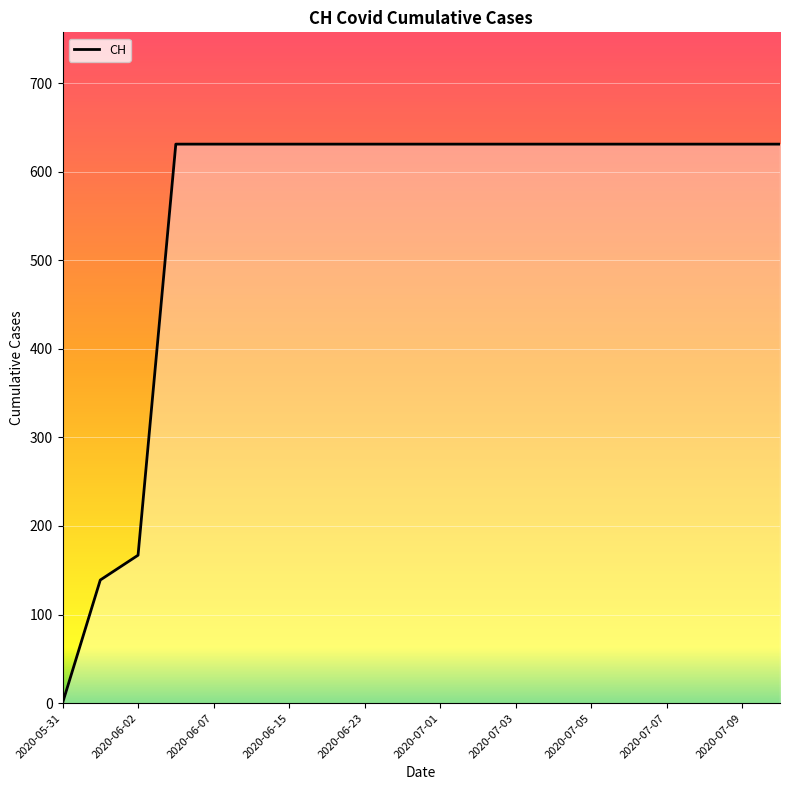

What is the maximum value shown in the chart?

631